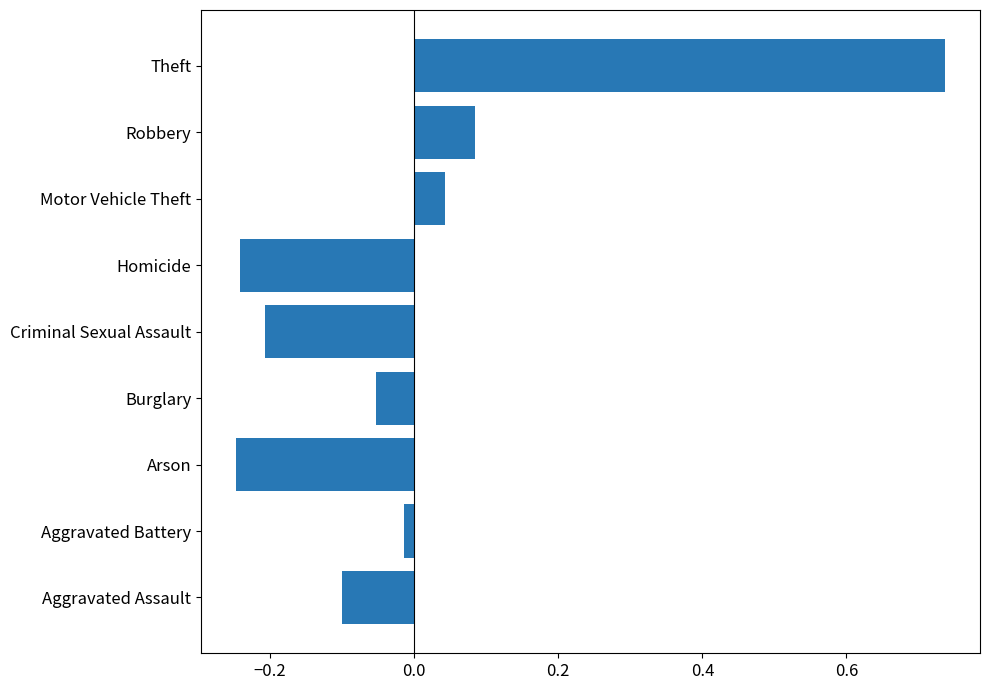

How many positive values are there?

3